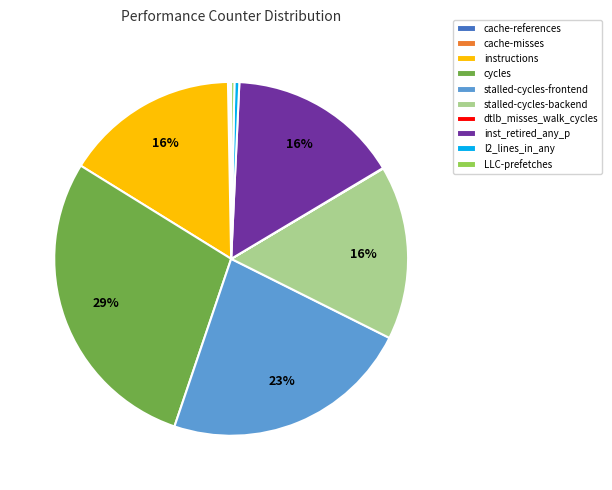

Combined, do cycles and LLC-prefetches account for over 50%?

No